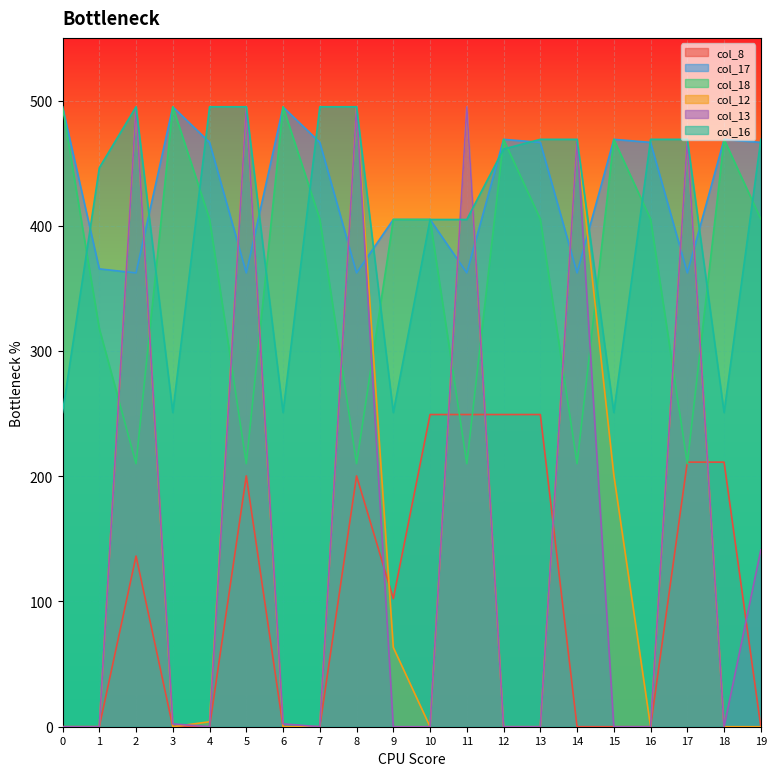

How many values in col_12 are above zero?

9